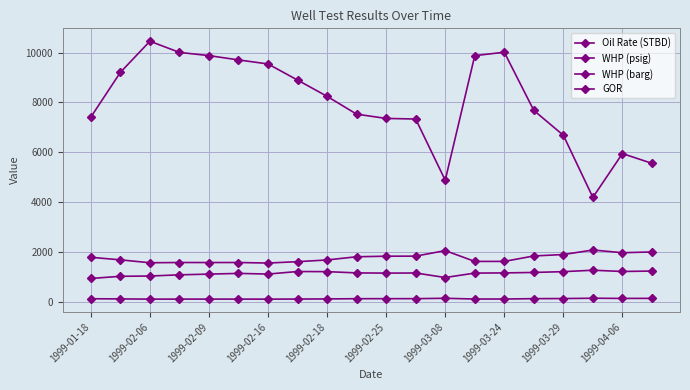

How many lines are shown in the chart?

4